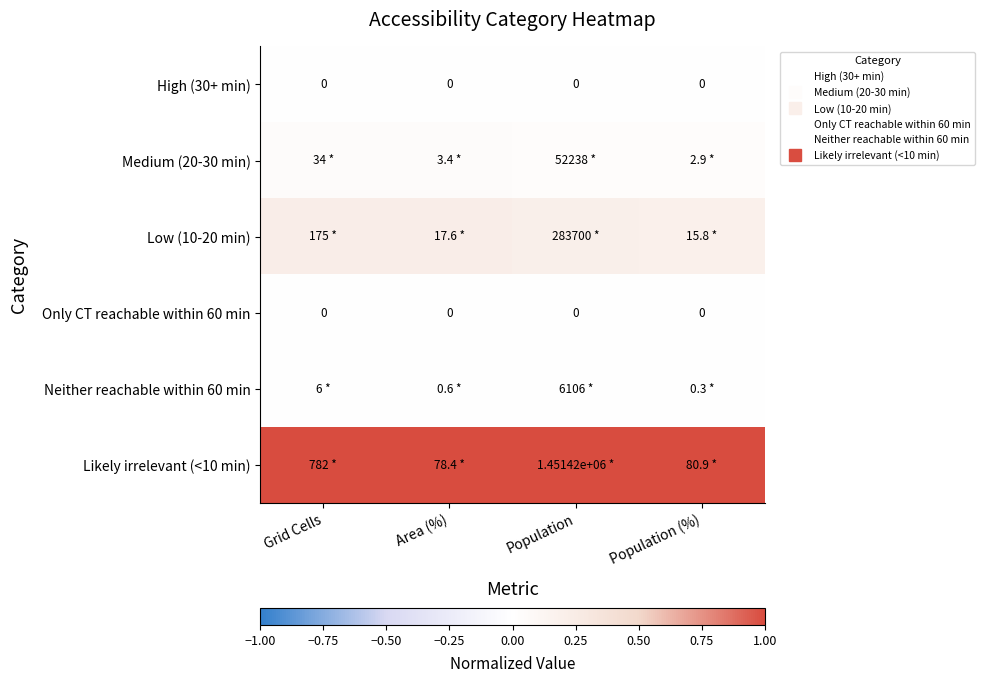

Rank the series by their maximum value, from highest to lowest.

Likely irrelevant (<10 min), Low (10-20 min), Medium (20-30 min), Neither reachable within 60 min, High (30+ min), Only CT reachable within 60 min